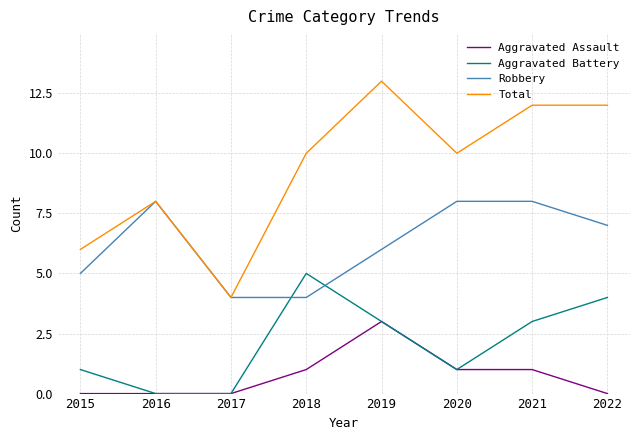

What is the maximum value shown in the chart?

13